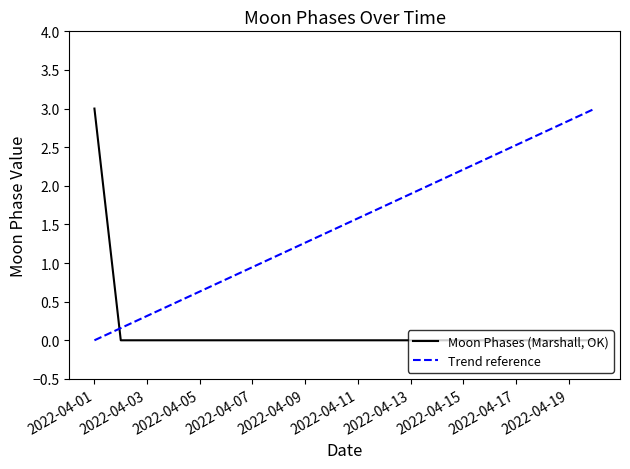

Reading left to right, transcribe all the data shown in this chart.

3	0	0	0	0	0	0	0	0	0	0	0	0	0	0	0	0	0	0	0